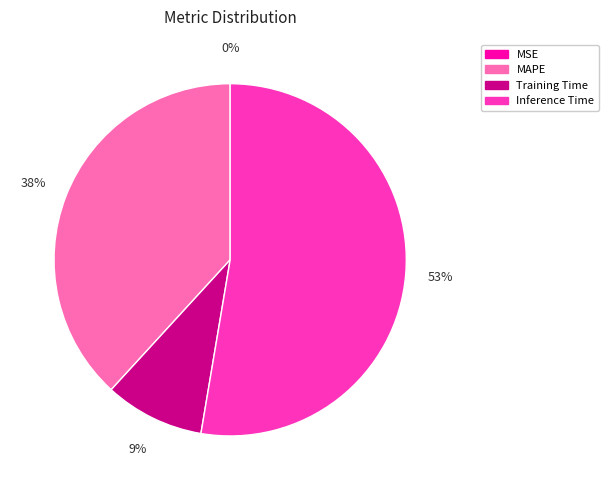

To the nearest percent, what is the combined percentage of MAPE and Training Time?

47%